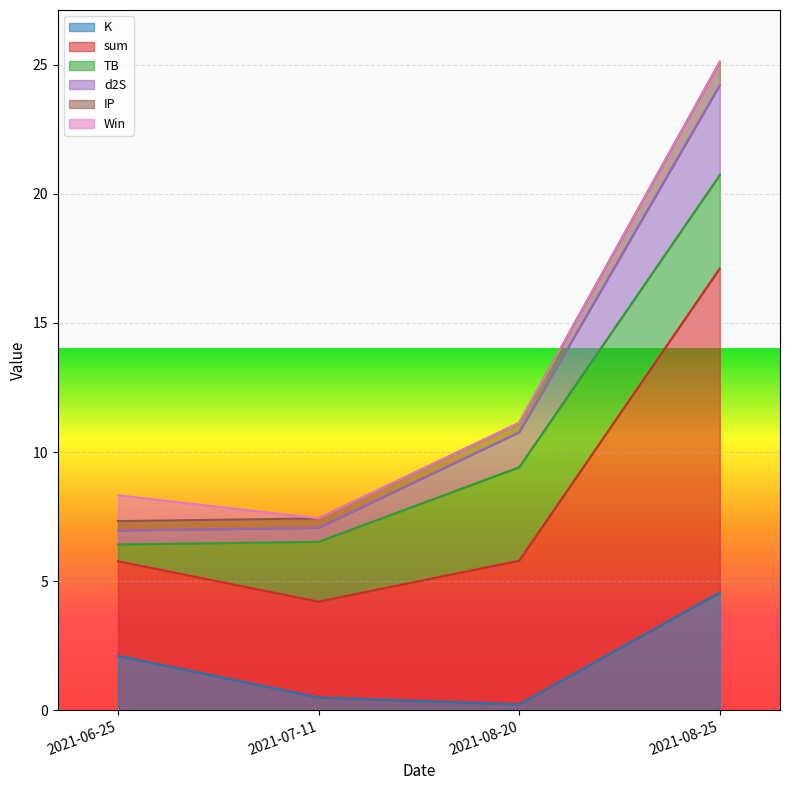

How many interior local valleys does the IP series have?

1